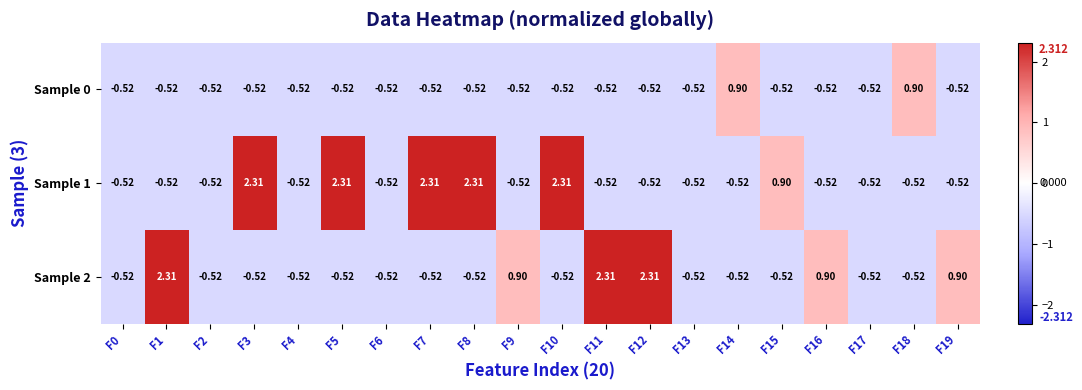

Between F6 and F13, which series saw the biggest shift?

Sample 0